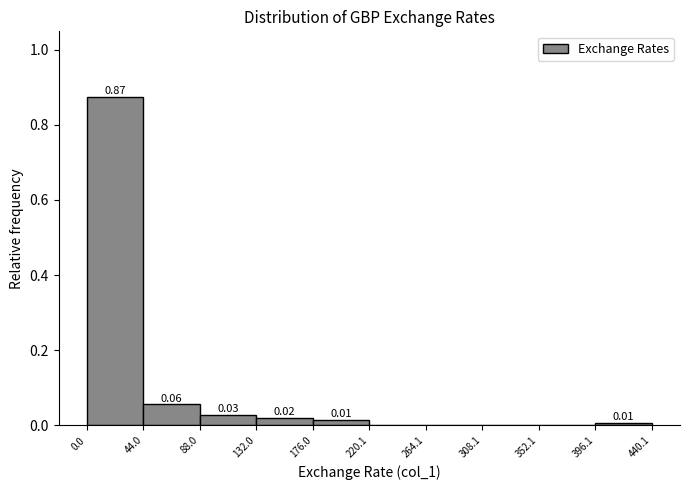

Which range on the x-axis has the tallest bar?

0.0 to 44.0